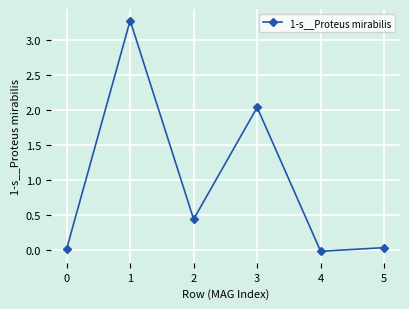

How many values are above zero?

5